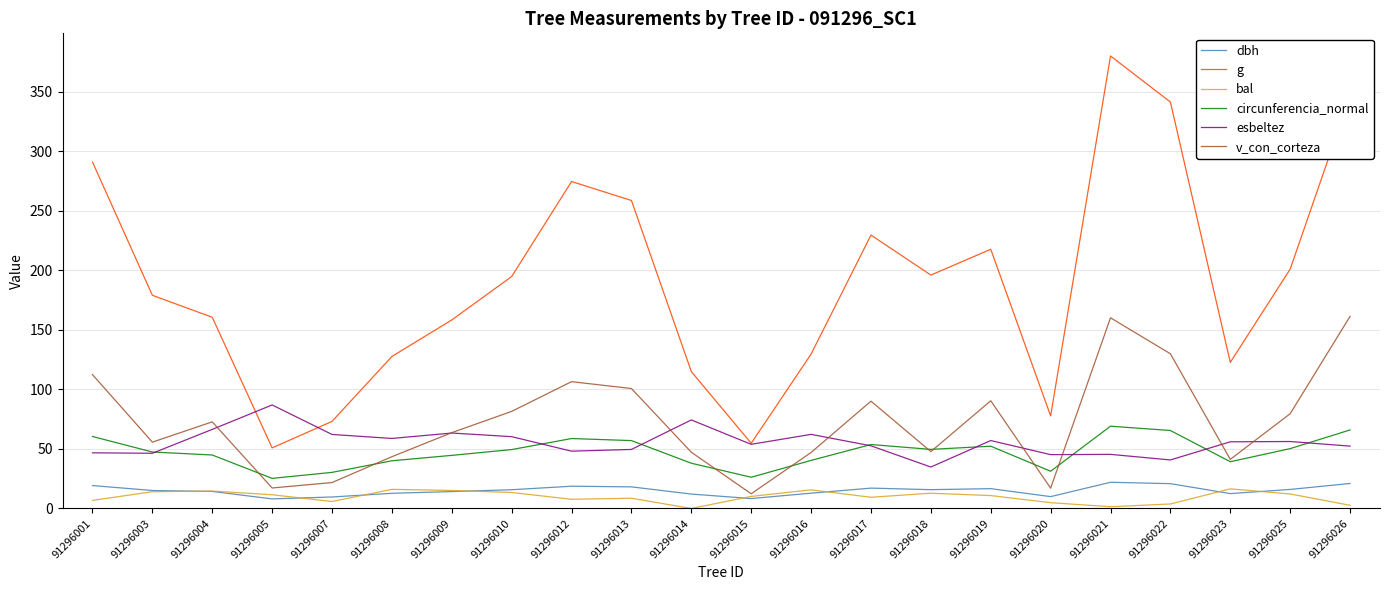

Which series has the largest total across all categories?

g